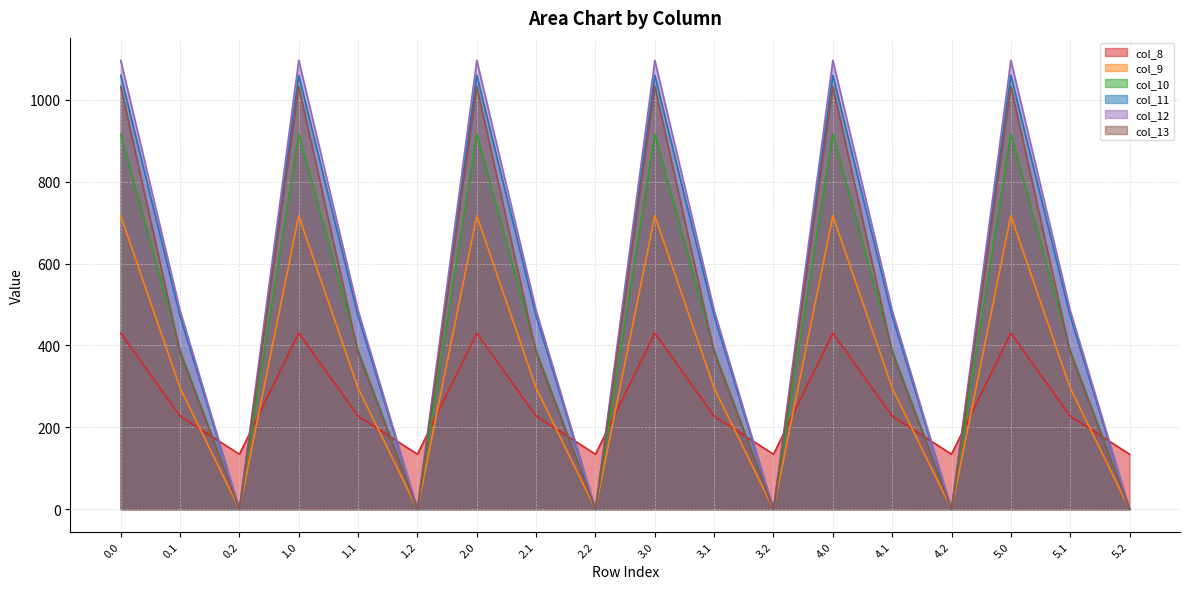

How many lines are shown in the chart?

6